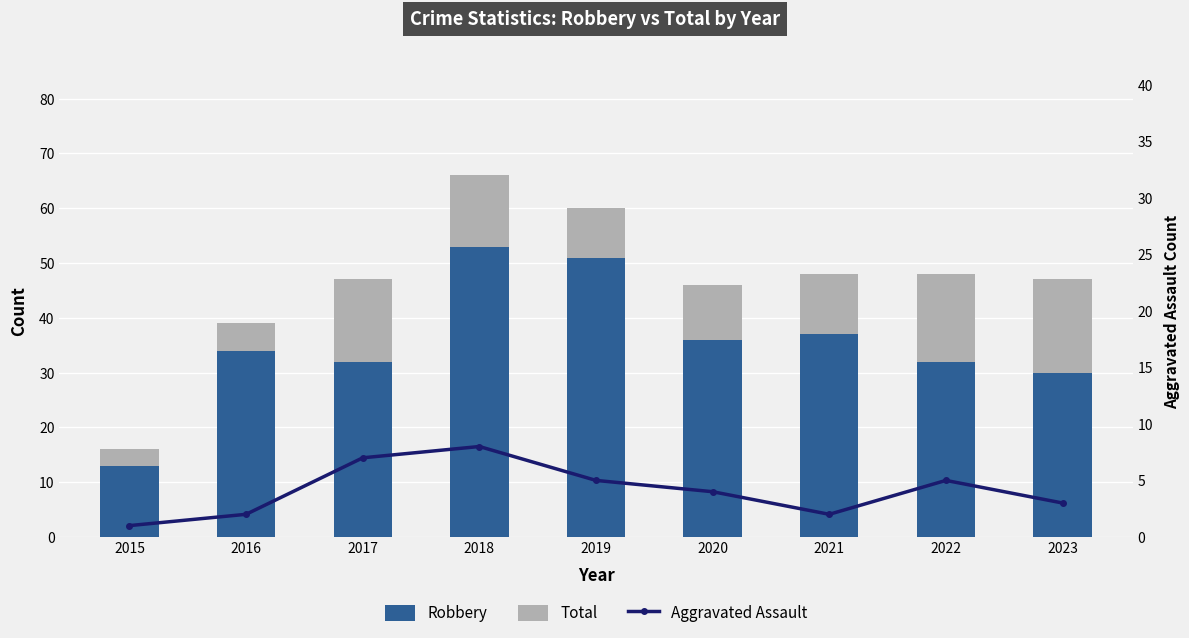

What is the difference between the maximum and minimum values in the Total series?

50